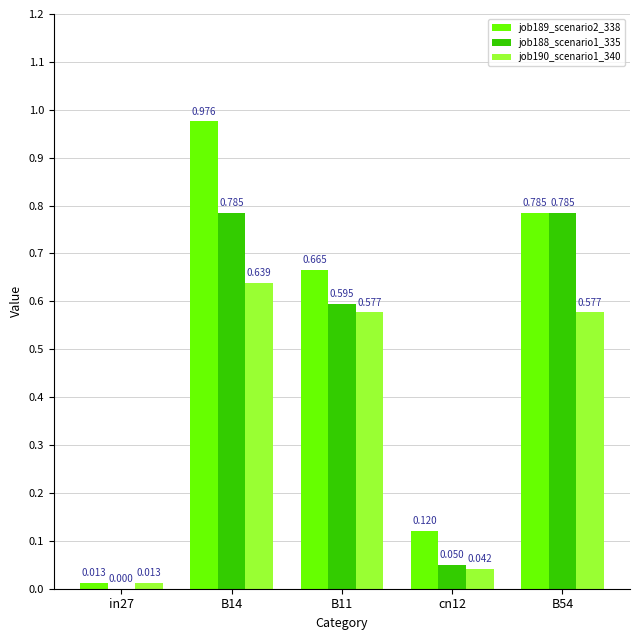

What are all the series names shown in the legend?

job189_scenario2_338, job188_scenario1_335, job190_scenario1_340